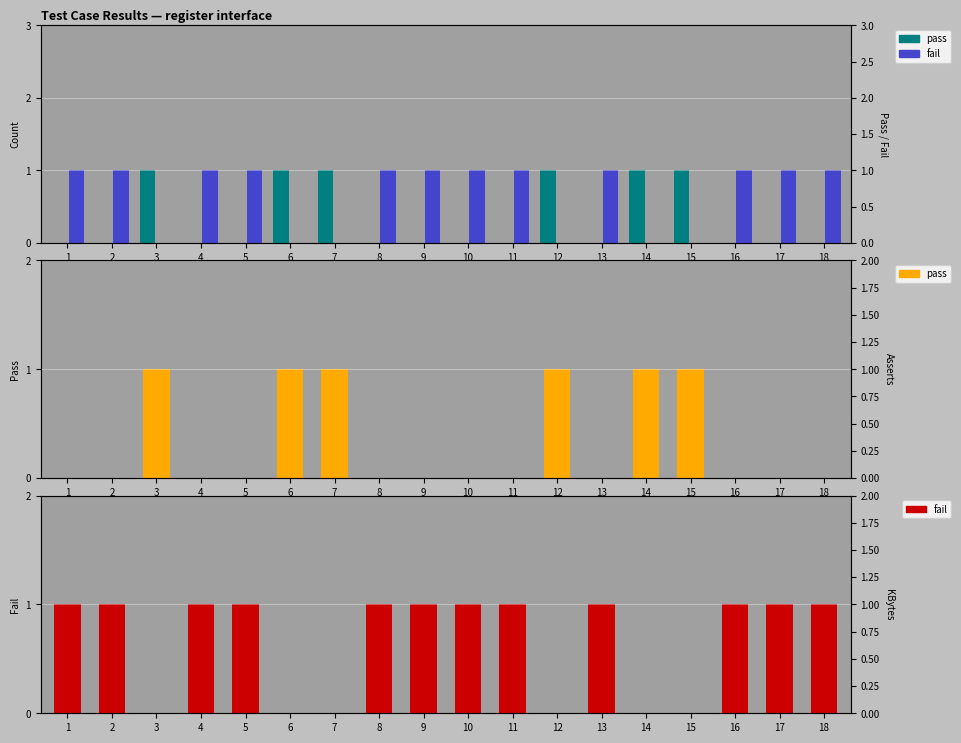

Between 16 and 17, which is larger?

16